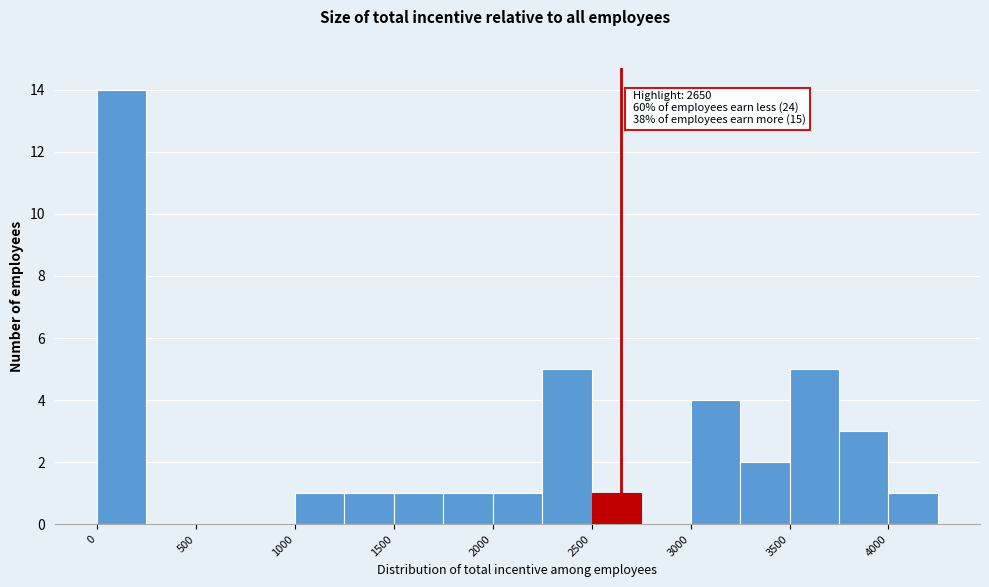

Which range on the x-axis has the tallest bar?

0 to 250